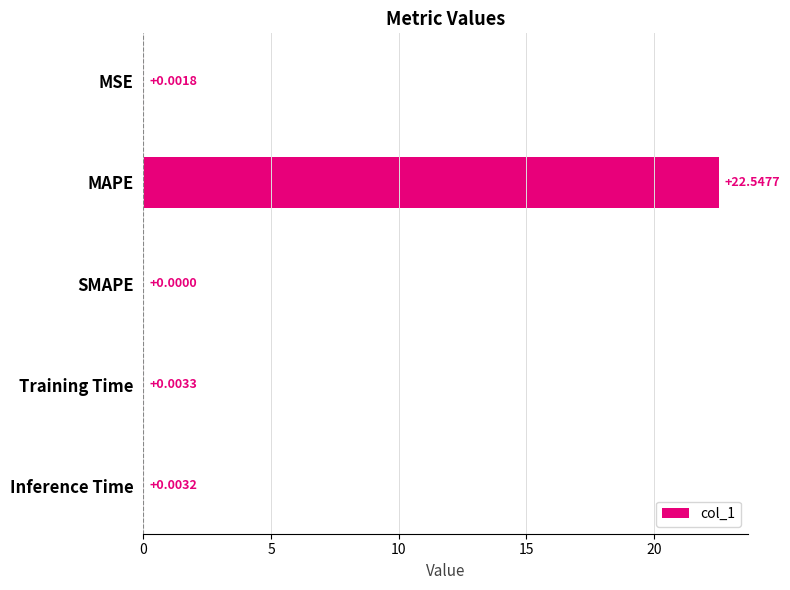

What is the sum of all values?

22.6